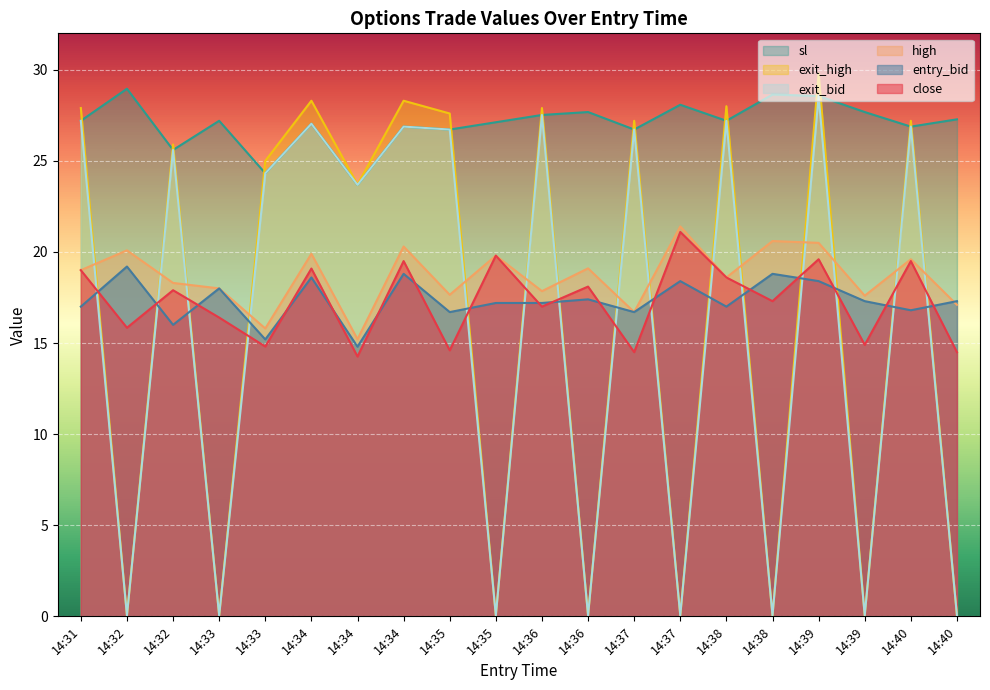

True or false: high has a value of 17.6 at 14:39.

True